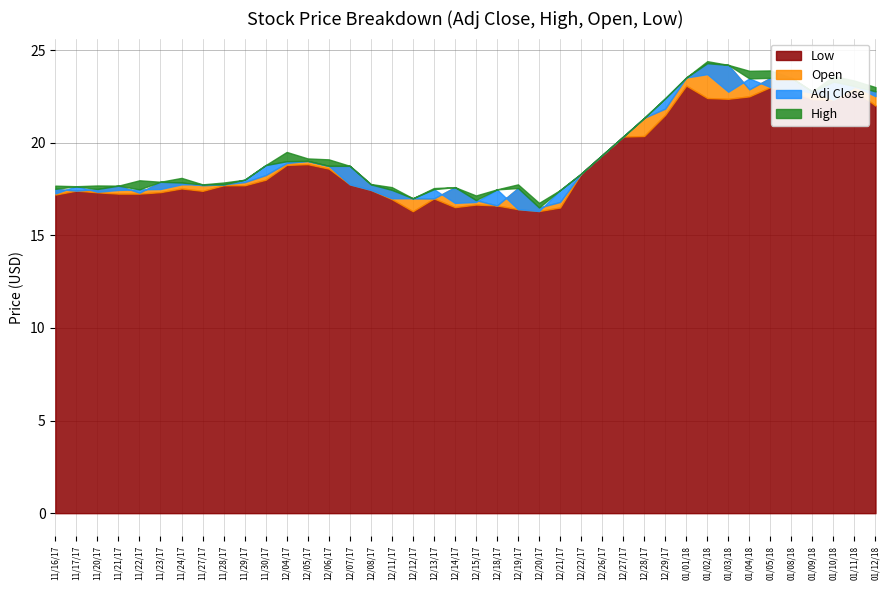

The value of Low at 12/15/17 is 16.7. True or false?

True